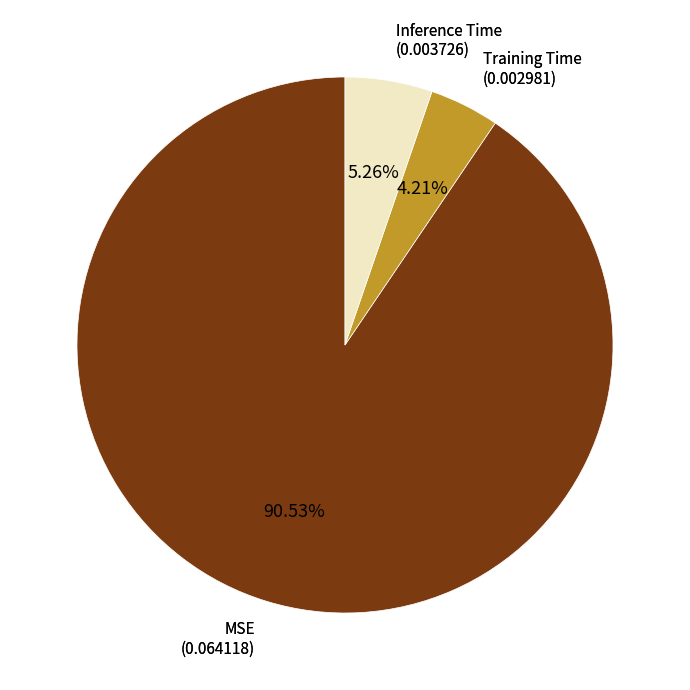

Is there a majority slice in this chart?

Yes